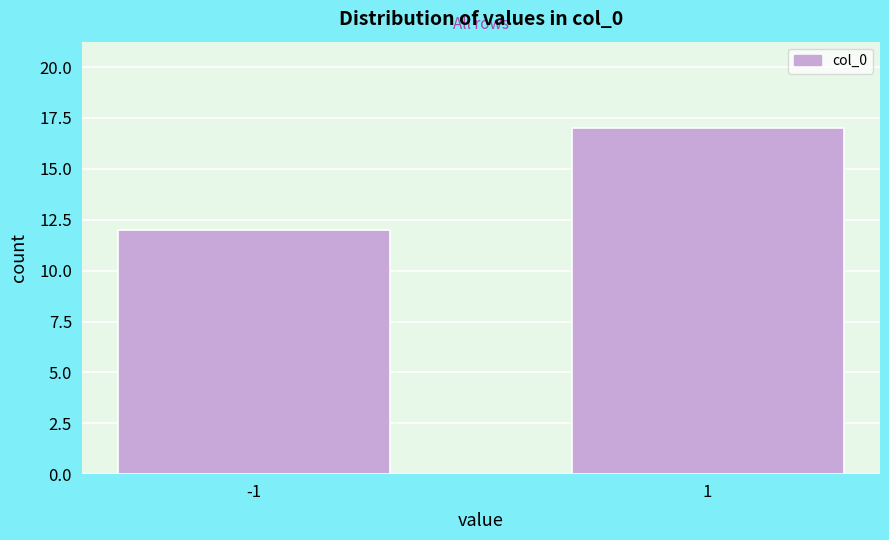

Reading left to right, transcribe all the data shown in this chart.

-1=12	1=17